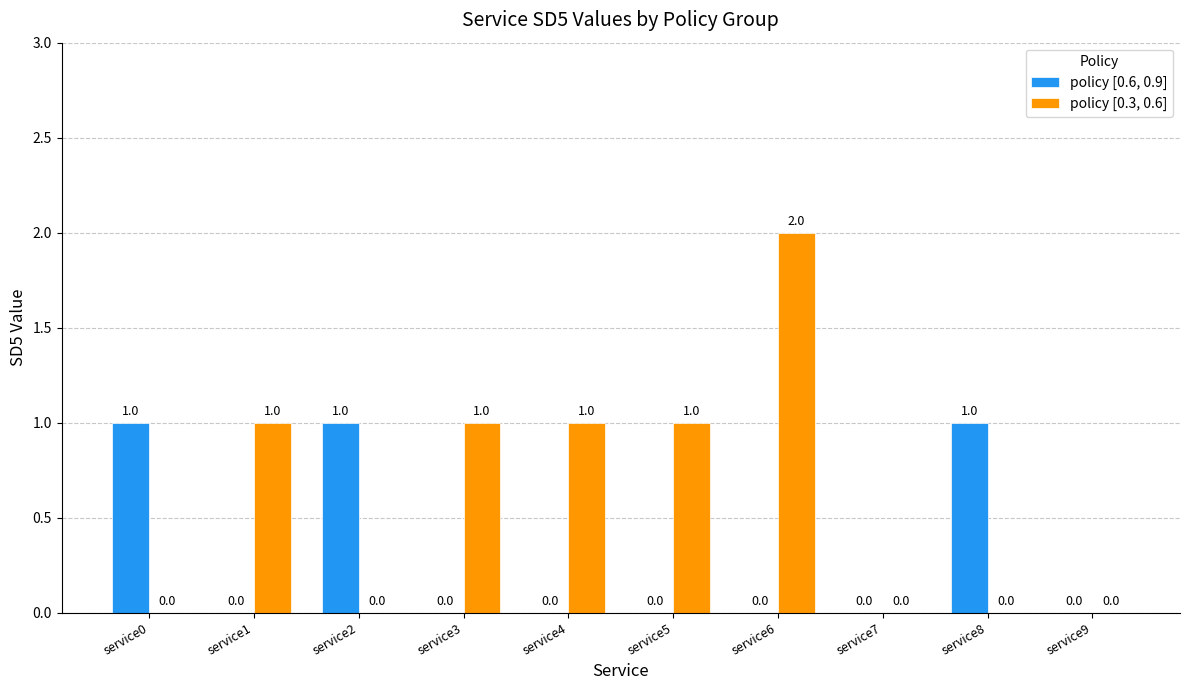

What is the spread (max minus min) of values at service0?

1